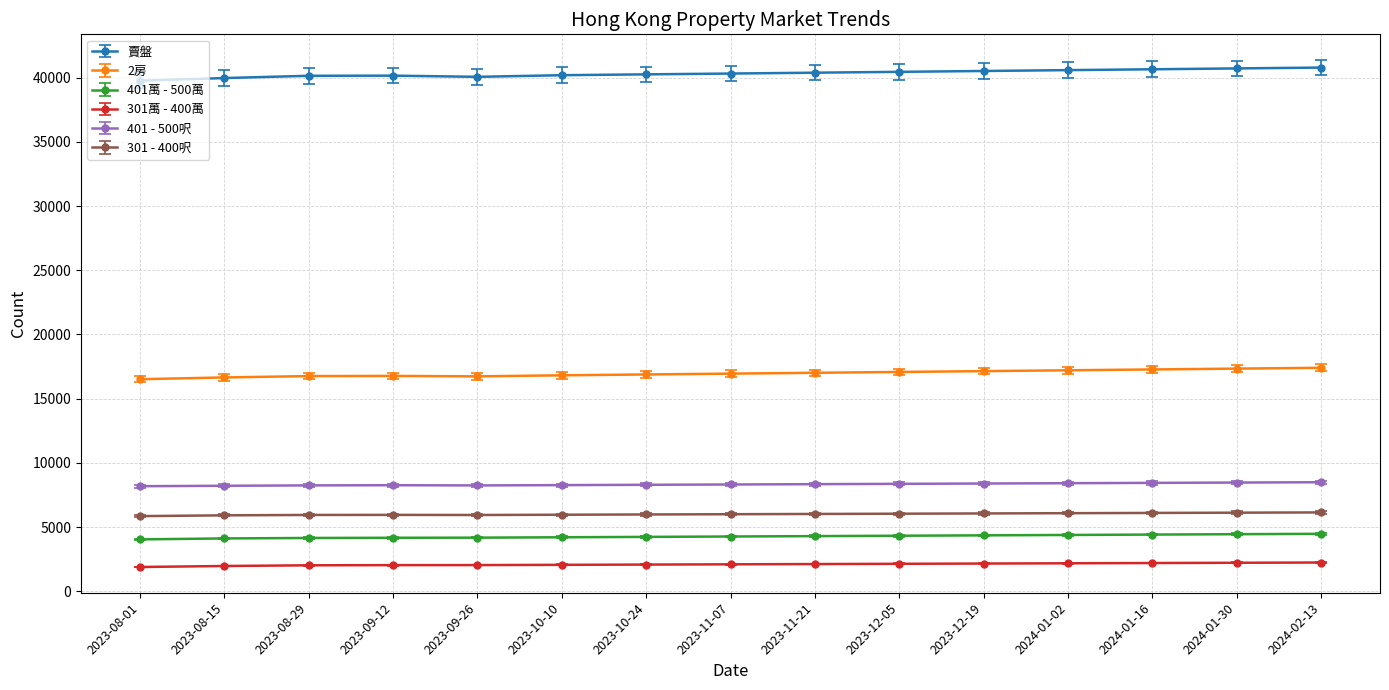

True or false: 301 - 400呎 and 401萬 - 500萬 intersect in this chart.

False